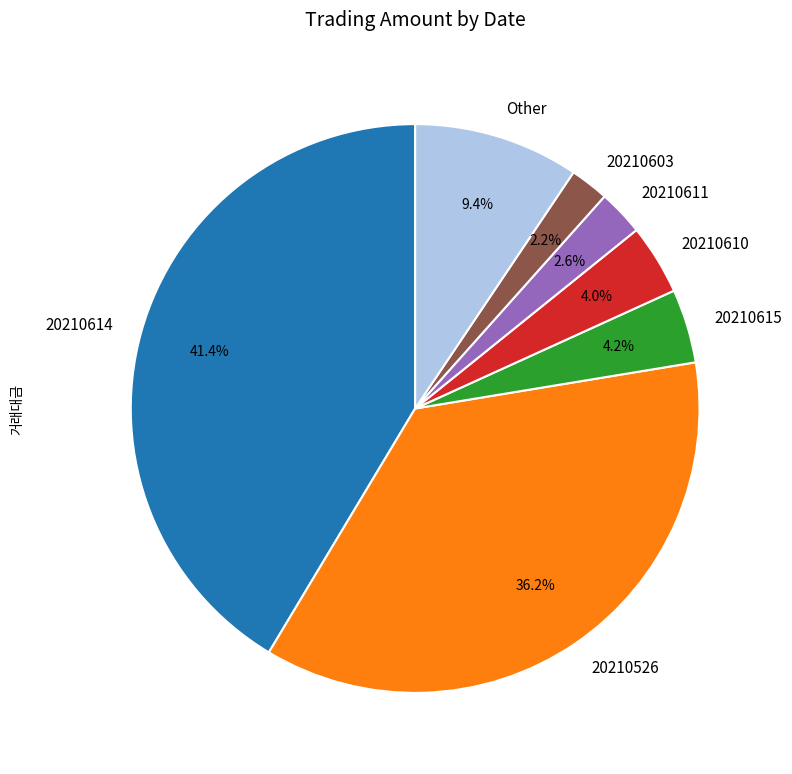

How much of the chart is everything except 20210603?

97.8%